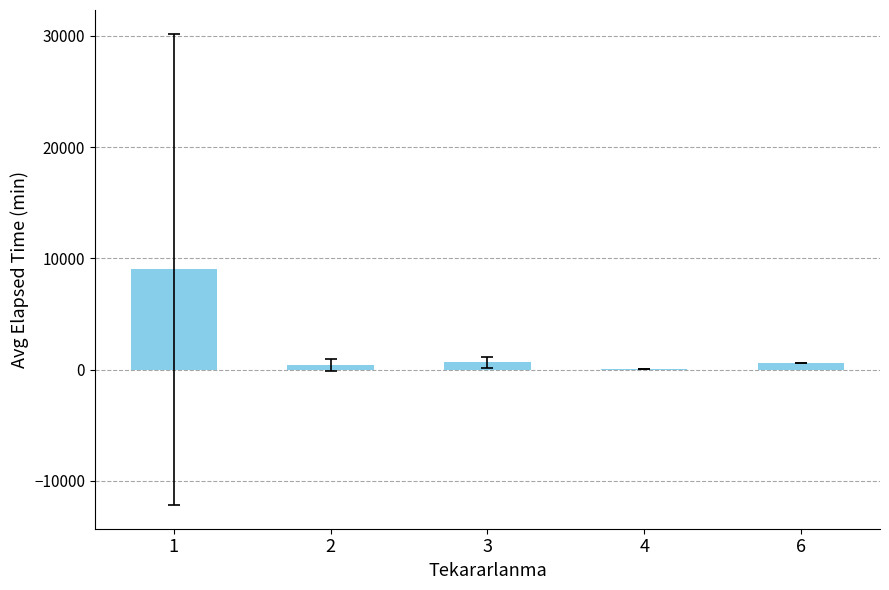

What is the sum of all values?

10704.7